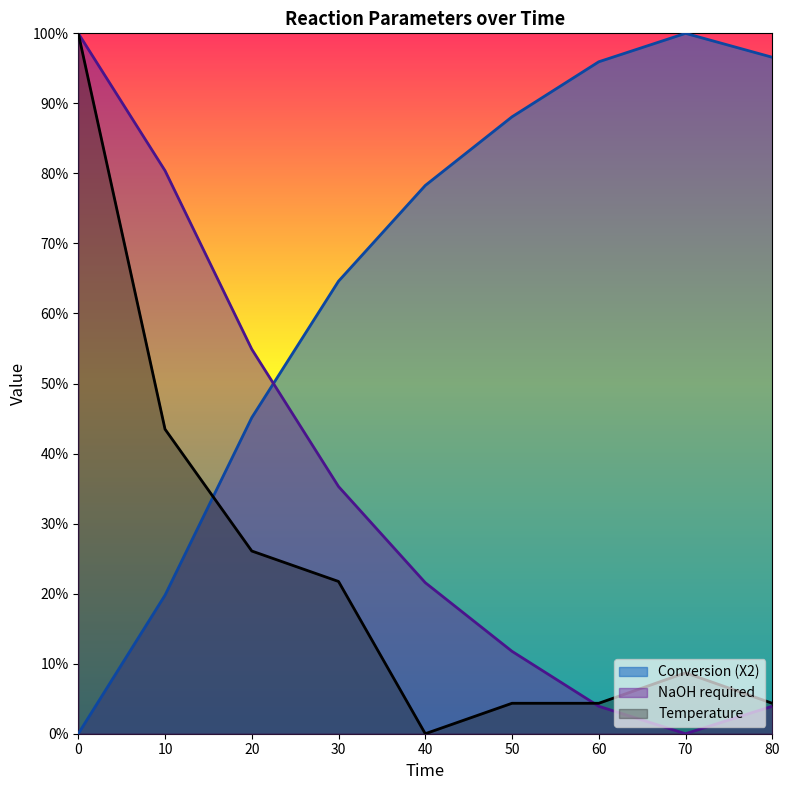

How many distinct data groups are displayed?

3